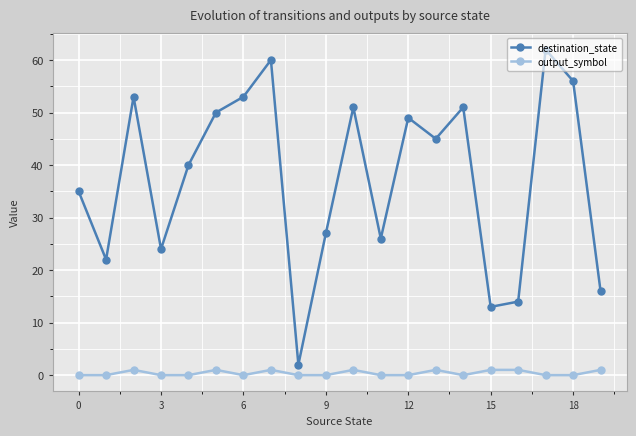

True or false: destination_state and output_symbol intersect in this chart.

False